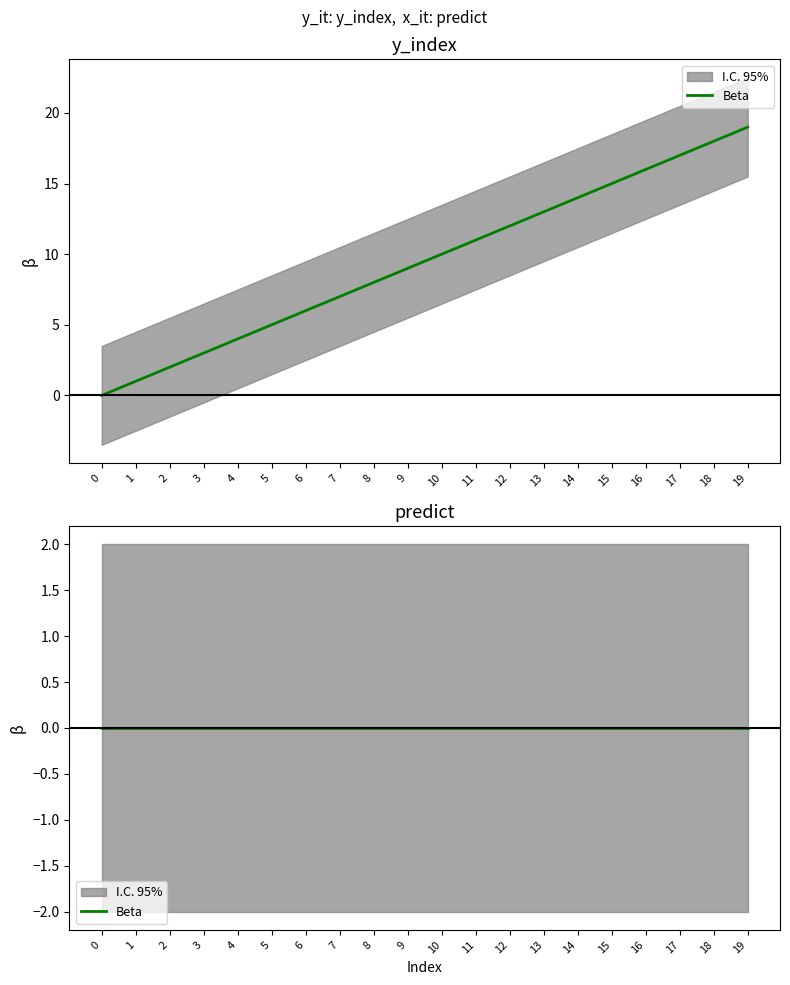

Is it true that x equals 11 at 11?

True